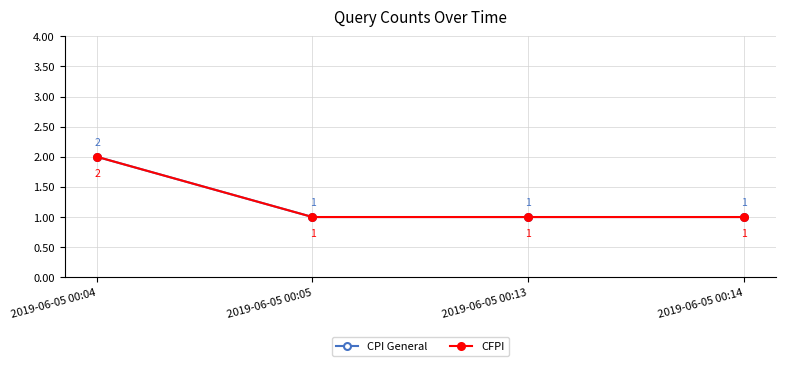

What is the value of the CFPI point at the 4th from the left?

1